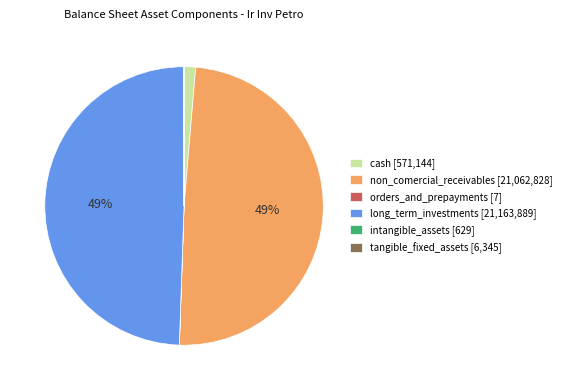

To the nearest percent, what percentage of the pie is cash [571,144]?

1%